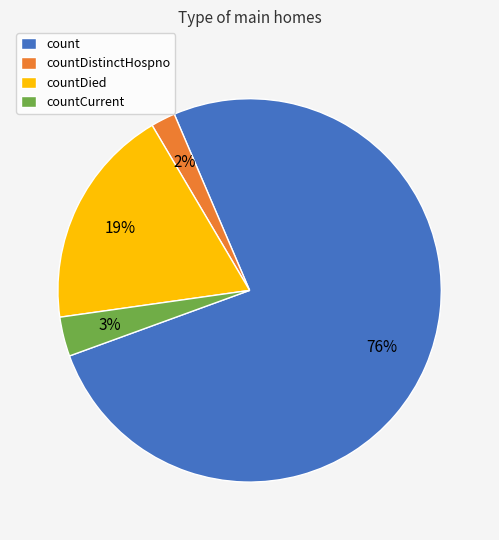

Which category has the biggest portion of the pie?

count